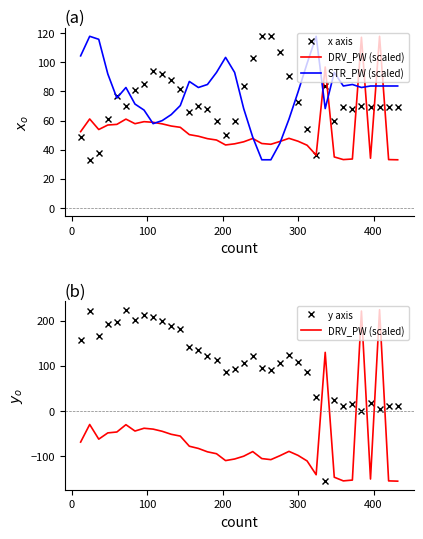

How many data points in y axis are less than 113?

18